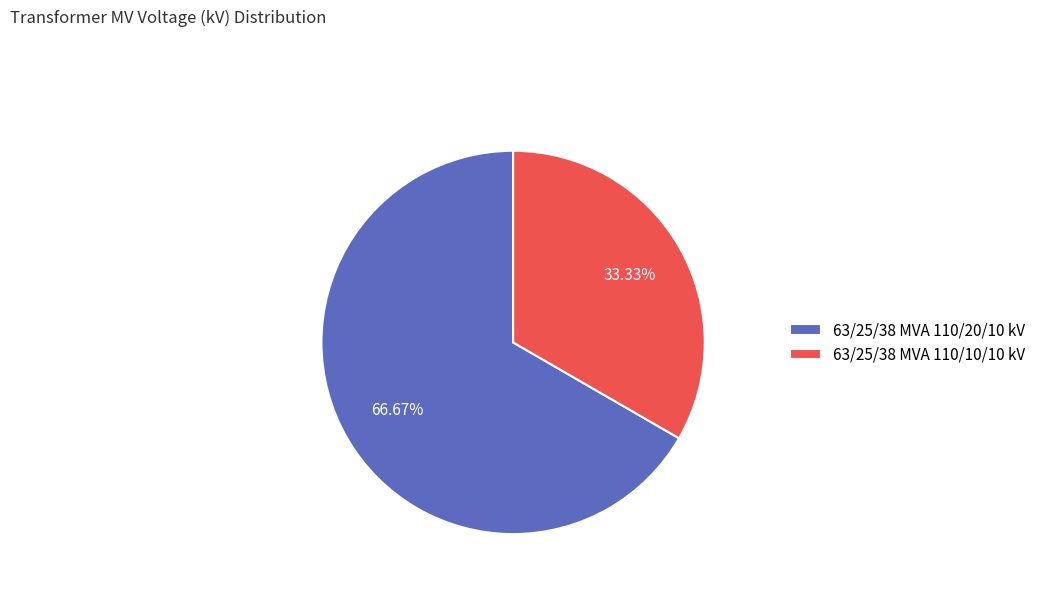

Approximately how many times larger is the value at 63/25/38 MVA 110/20/10 kV compared to 63/25/38 MVA 110/10/10 kV?

2.0